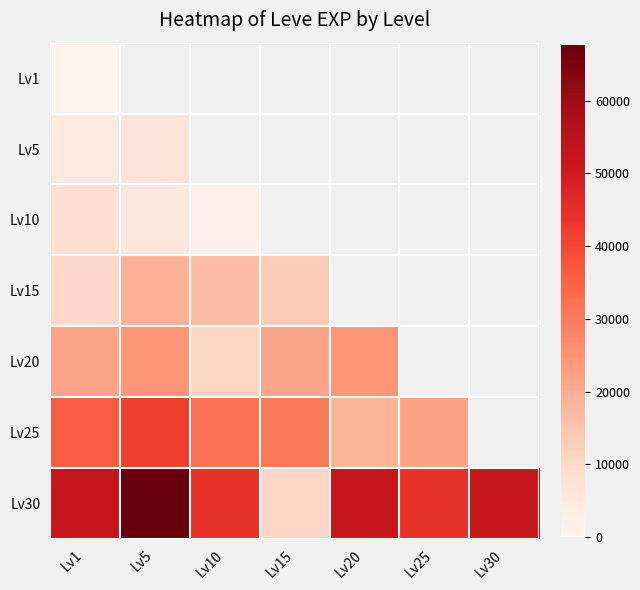

Which category has the lowest value across all series?

Lv1